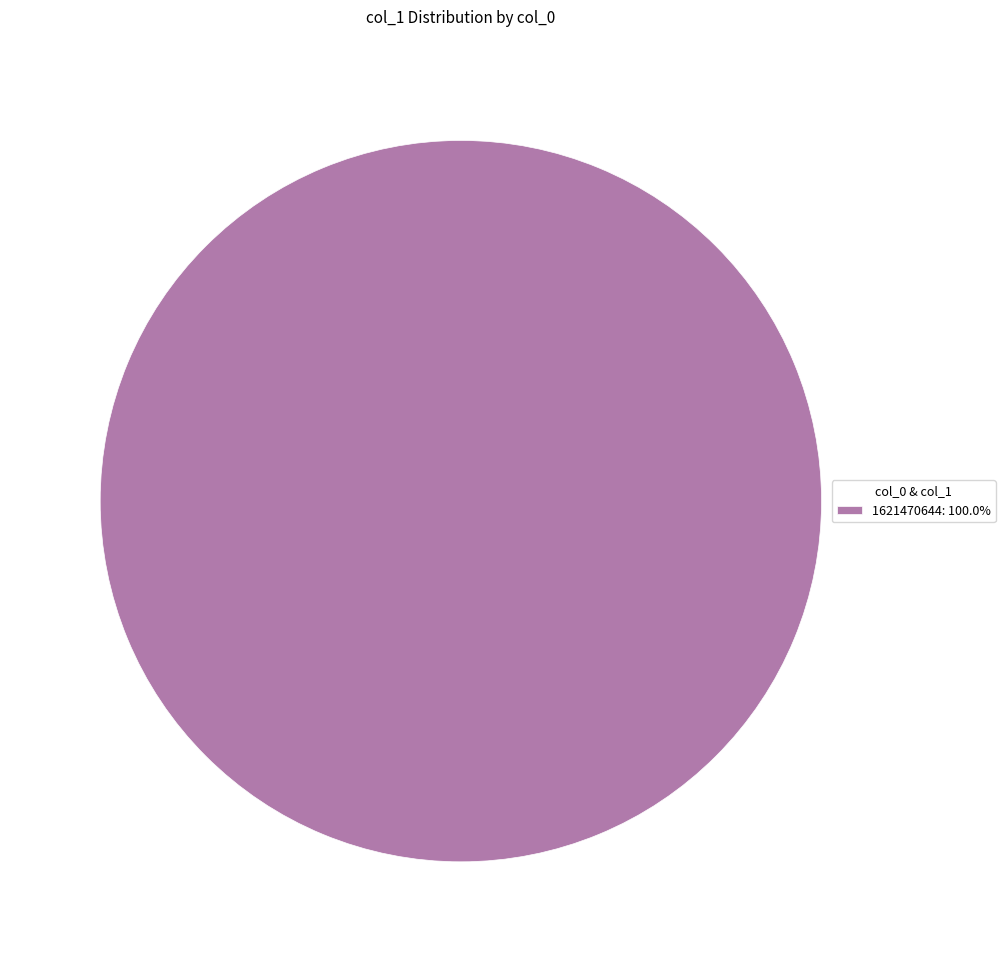

Does any single category account for the majority?

Yes